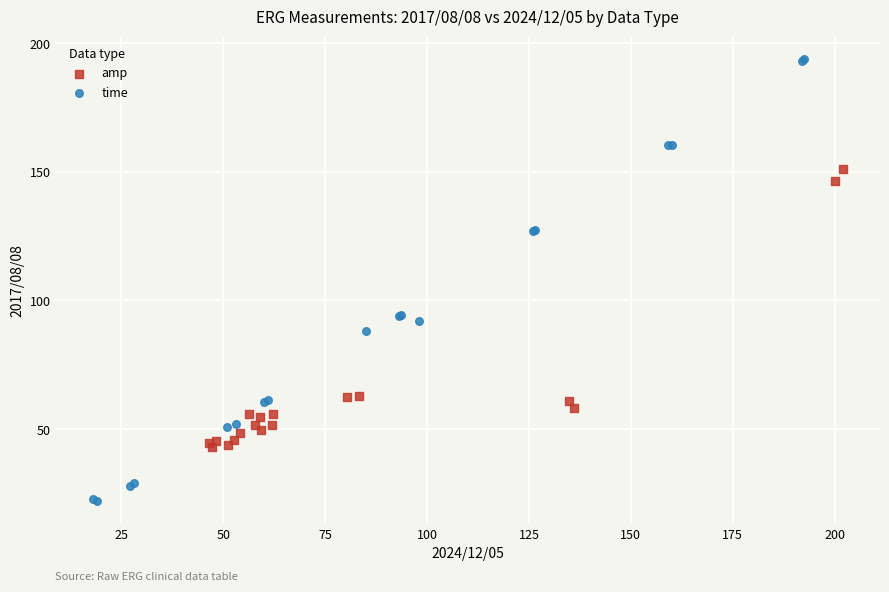

Which series contains the highest Y value?

time